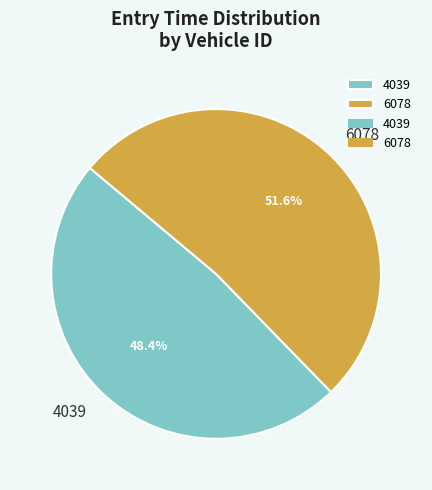

Approximately how many times larger is the value at 4039 compared to 6078?

0.9